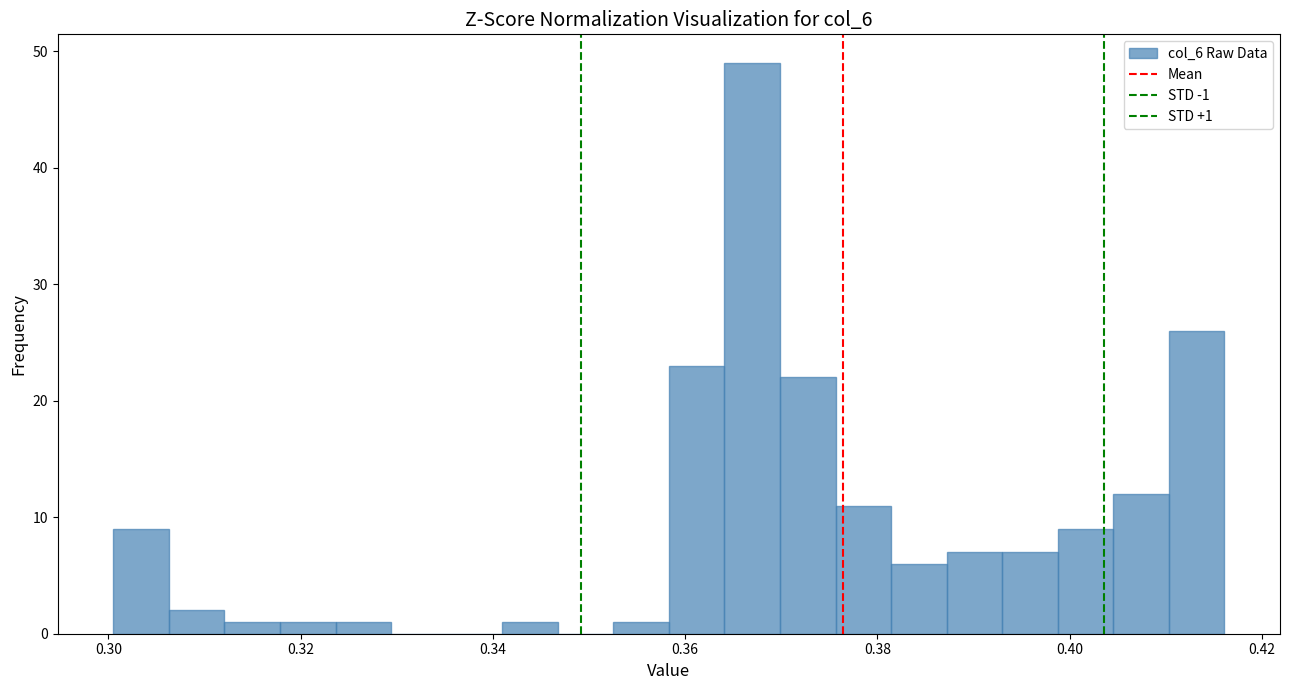

Around what value on the x-axis is the tallest bar? Give the approximate position of its centre, as read against the axis.

0.366